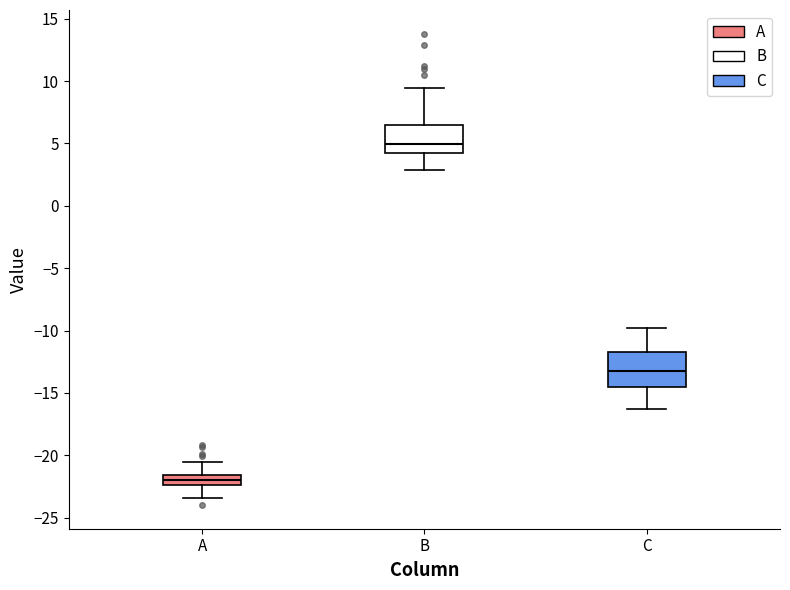

Which box has the highest median line?

B